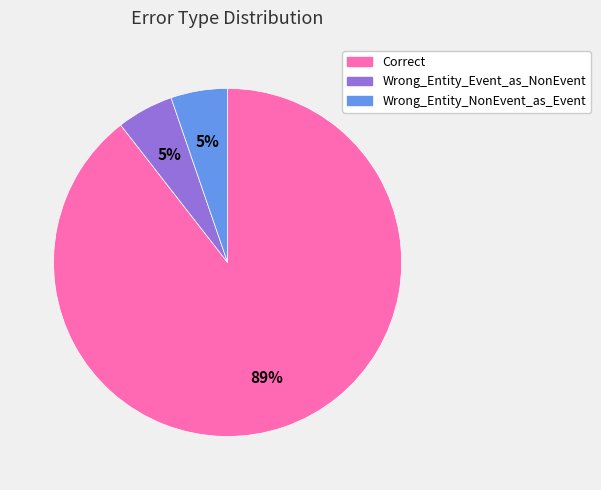

Which has a higher value, Wrong_Entity_Event_as_NonEvent or Correct?

Correct